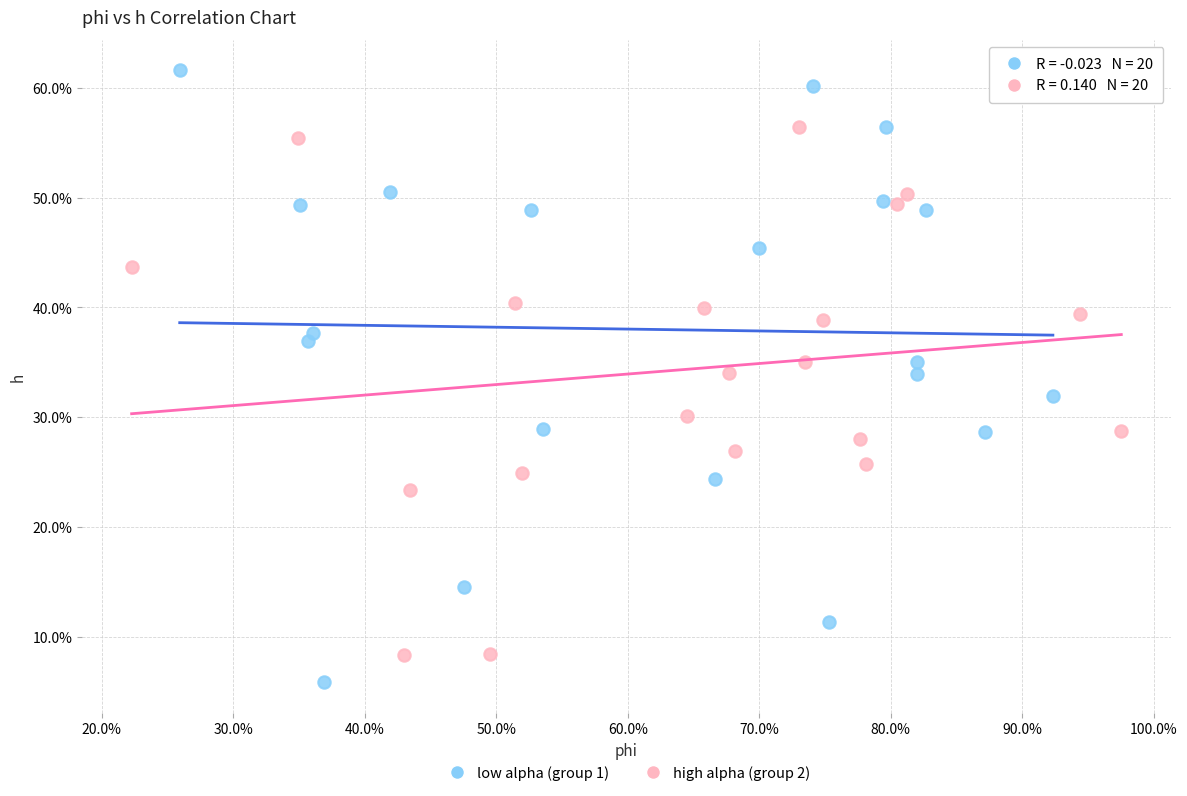

What are all the series names shown in the legend?

low alpha (group 1), high alpha (group 2)